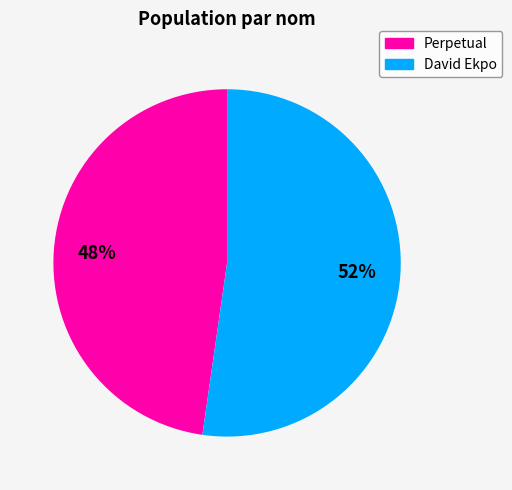

Which category has the biggest portion of the pie?

David Ekpo